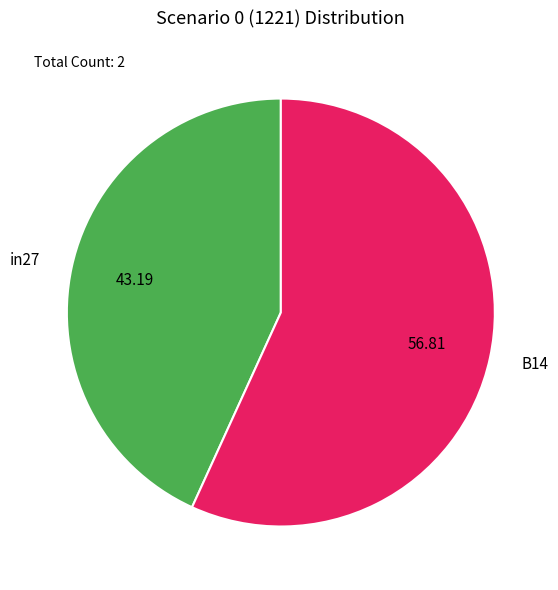

Is the sum of in27 and B14 greater than half?

Yes